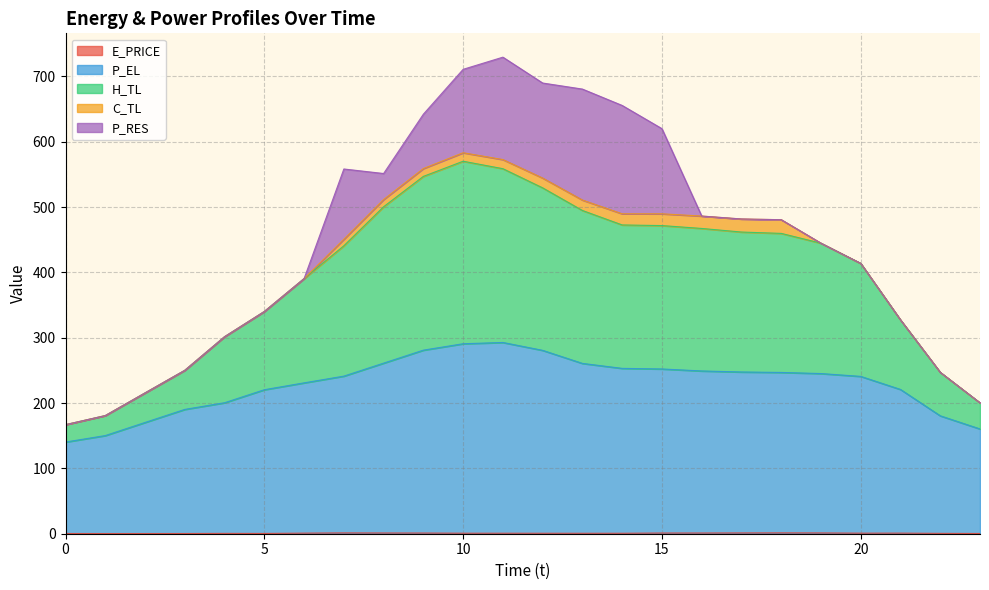

What is the average value of the P_EL series?

229.5